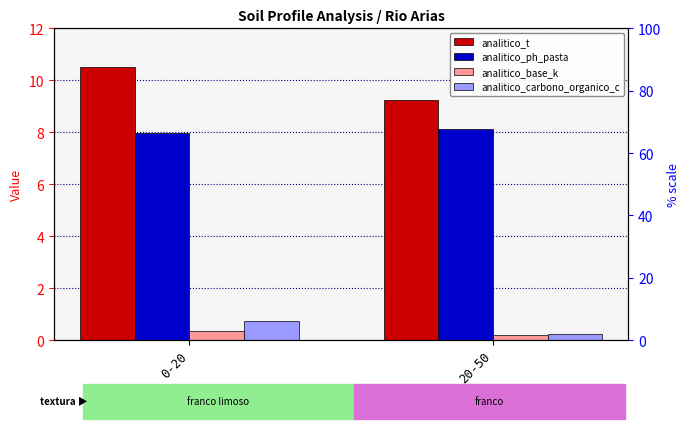

How many analitico_ph_pasta values are between 7 and 8?

1